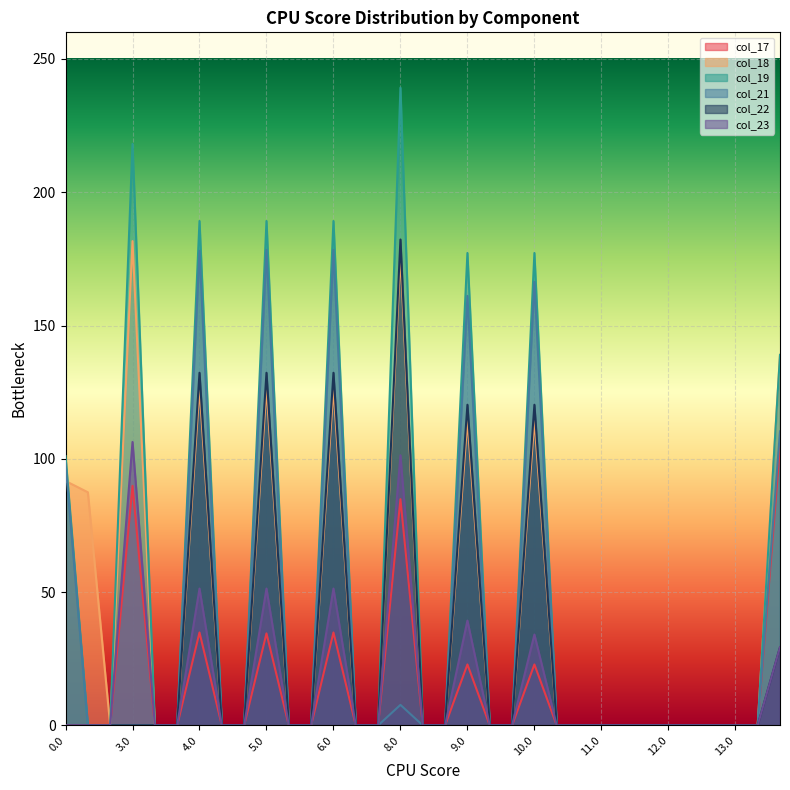

The col_23 series shows -72.4 at 6.2. True or false?

False